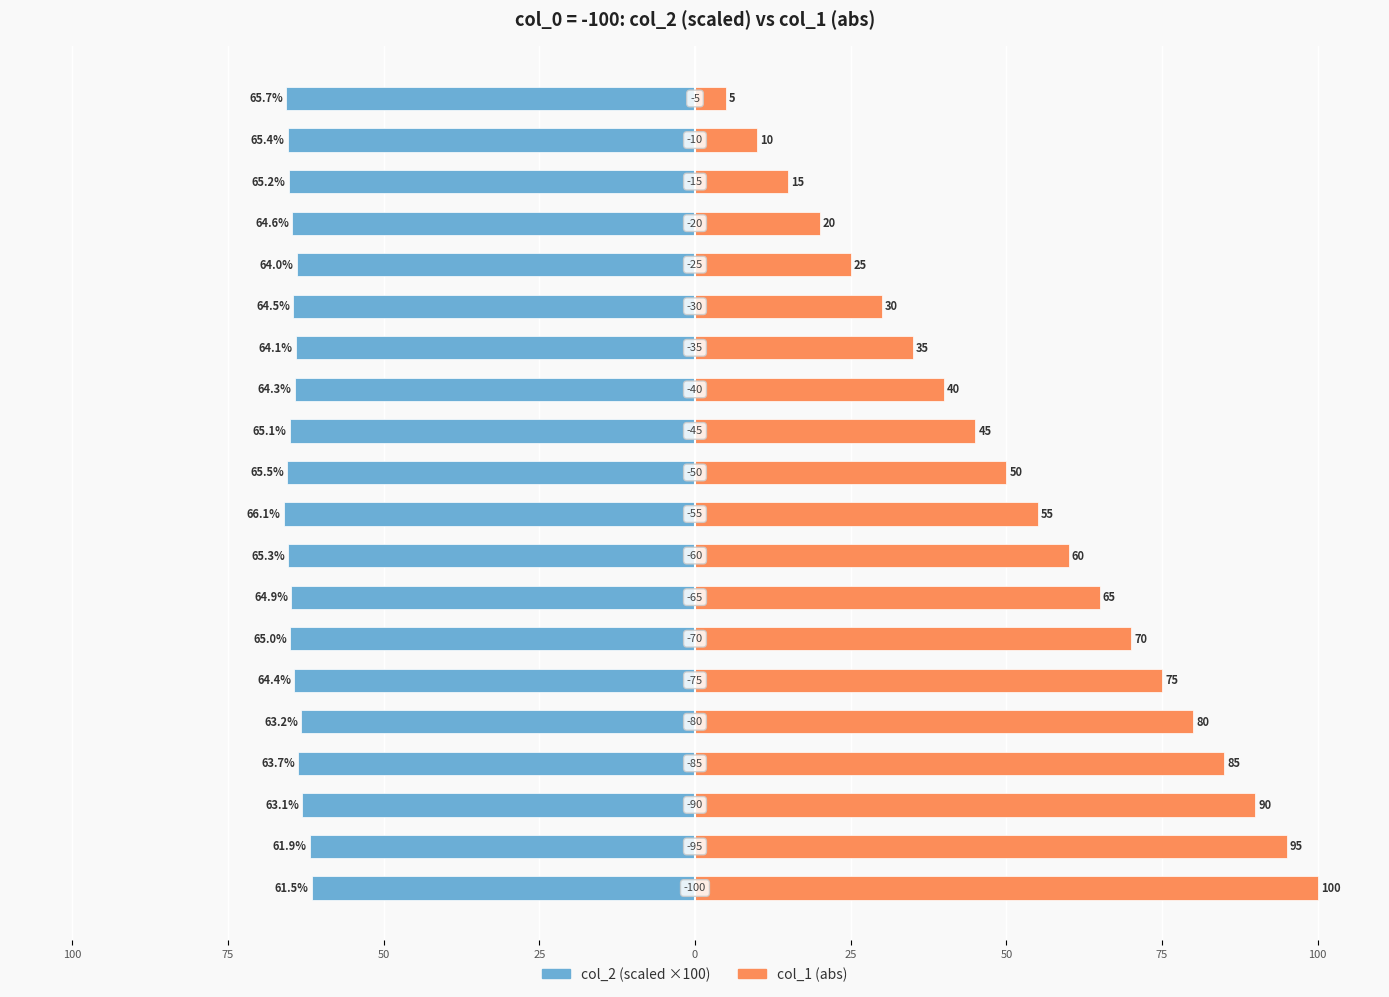

Reading left to right, extract all data points from this chart.

col_2 (scaled ×100): -61.5	-61.9	-63.1	-63.7	-63.2	-64.4	-65.0	-64.9	-65.3	-66.1	-65.5	-65.1	-64.3	-64.1	-64.5	-64.0	-64.6	-65.2	-65.4	-65.7
col_1 (abs): 100.0	95.0	90.0	85.0	80.0	75.0	70.0	65.0	60.0	55.0	50.0	45.0	40.0	35.0	30.0	25.0	20.0	15.0	10.0	5.0